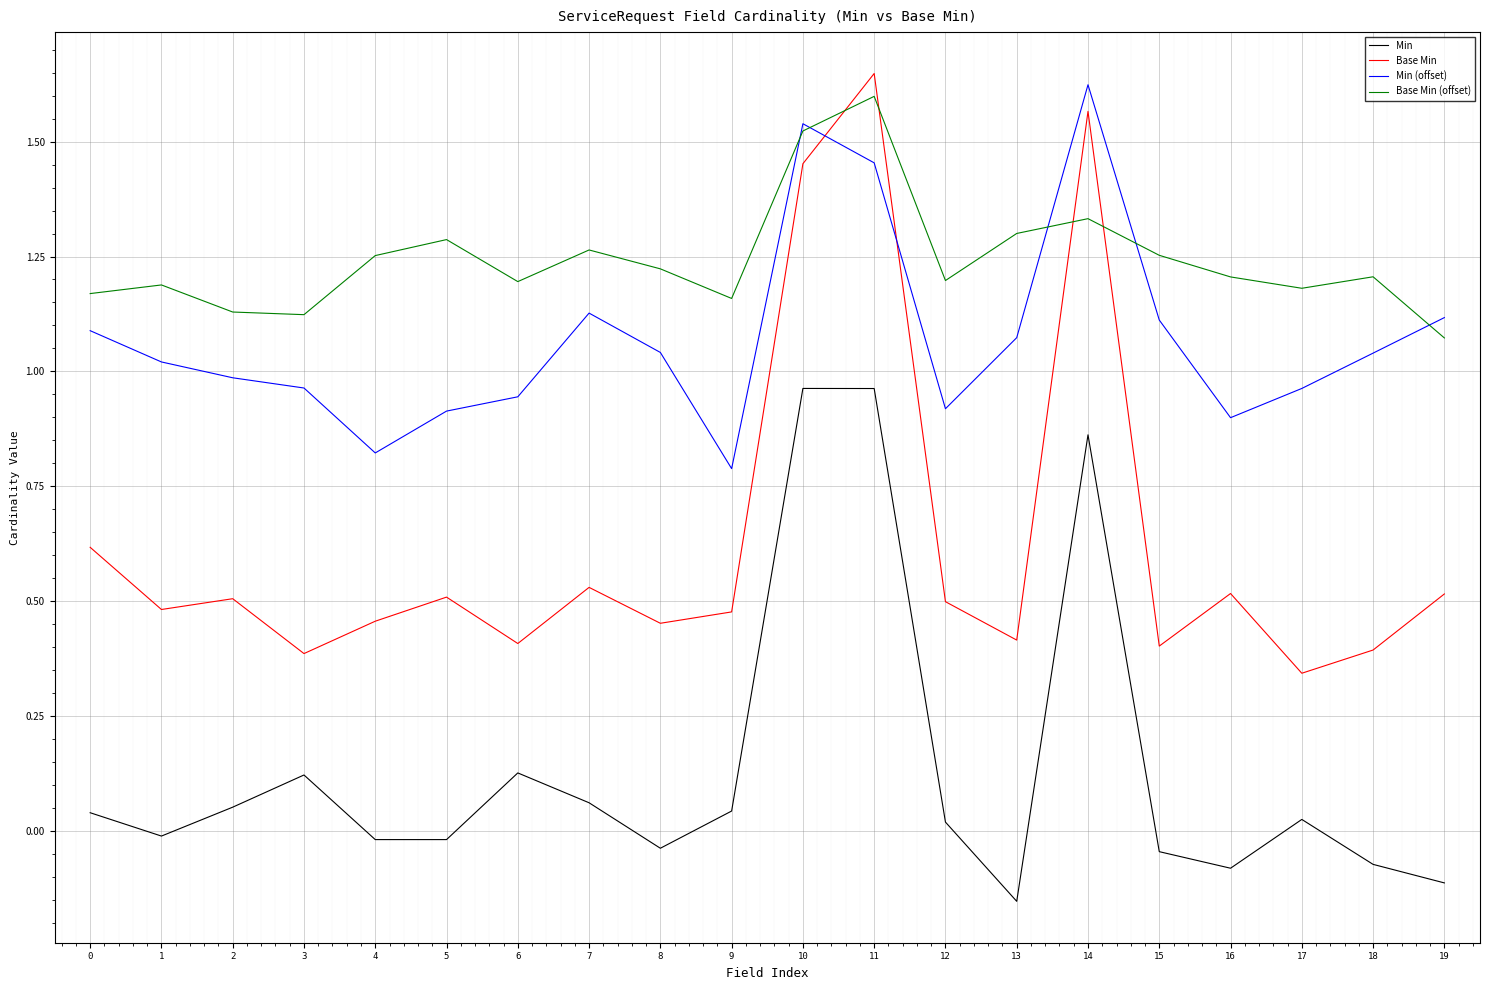

Is it true that Min equals 1.3 at 10?

False